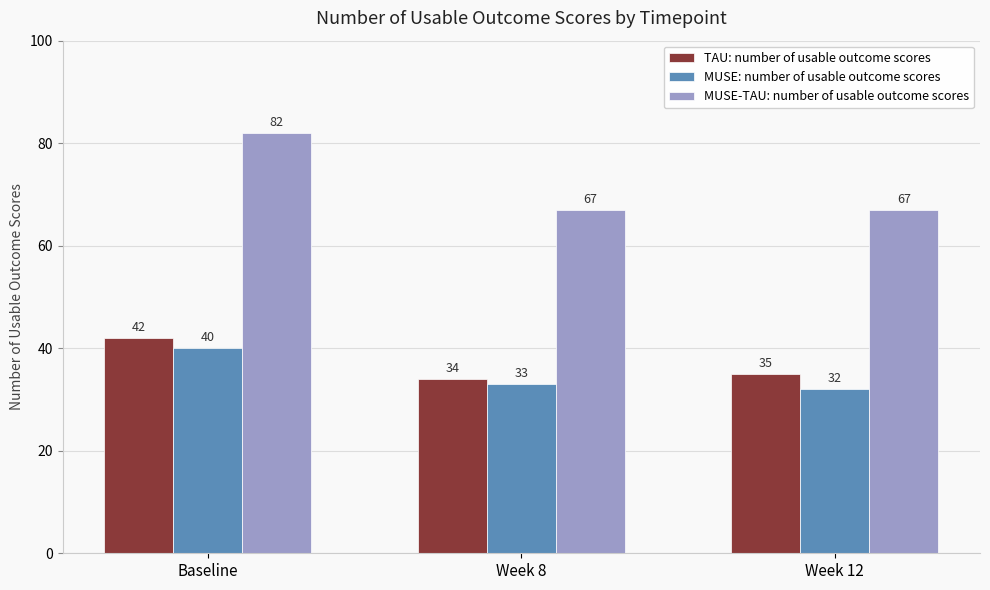

Which series changed the most between Baseline and Week 12?

MUSE-TAU: number of usable outcome scores